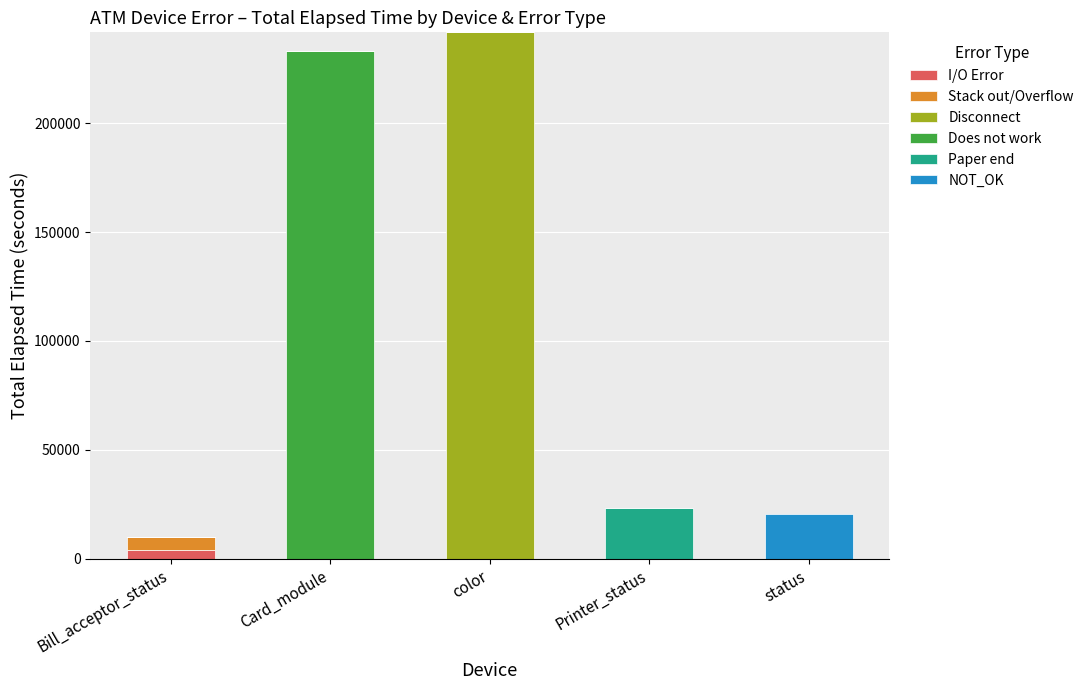

What is the sum of all I/O Error values?

4196